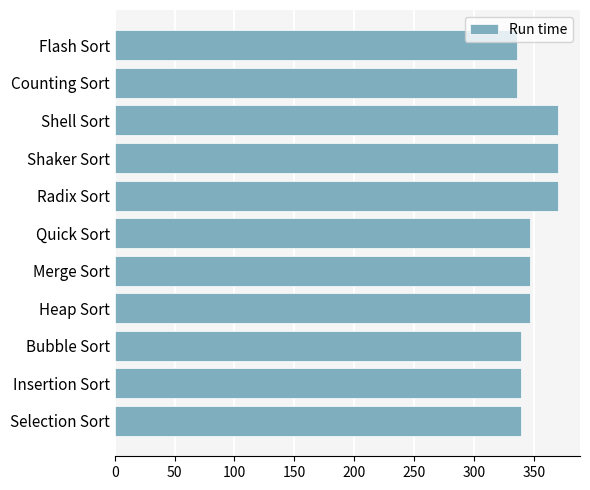

What is the average value?

349